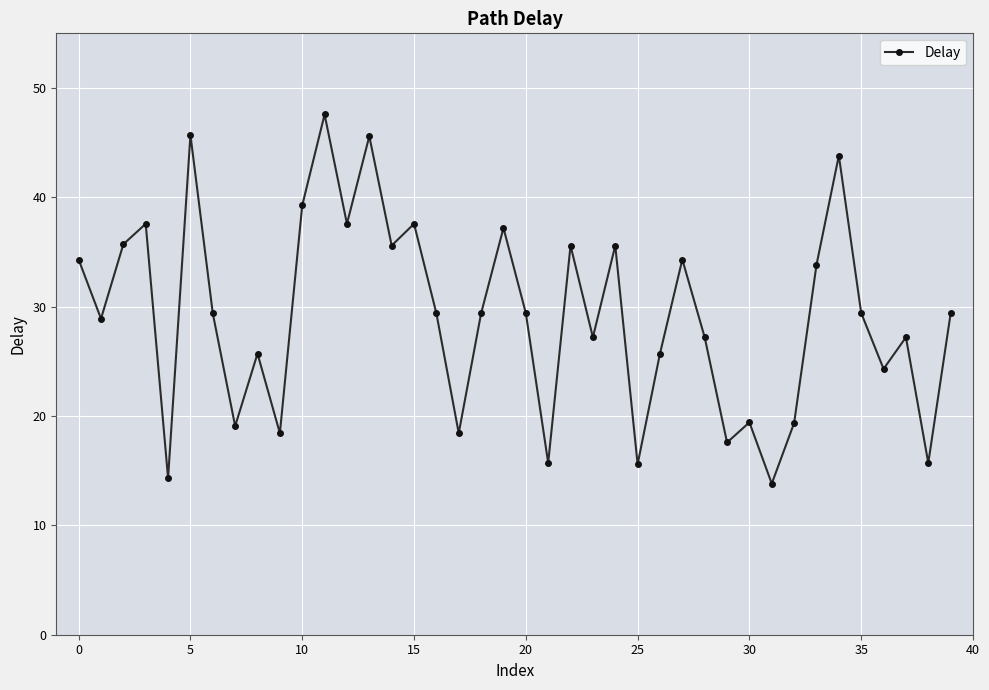

What is the average value?

29.2